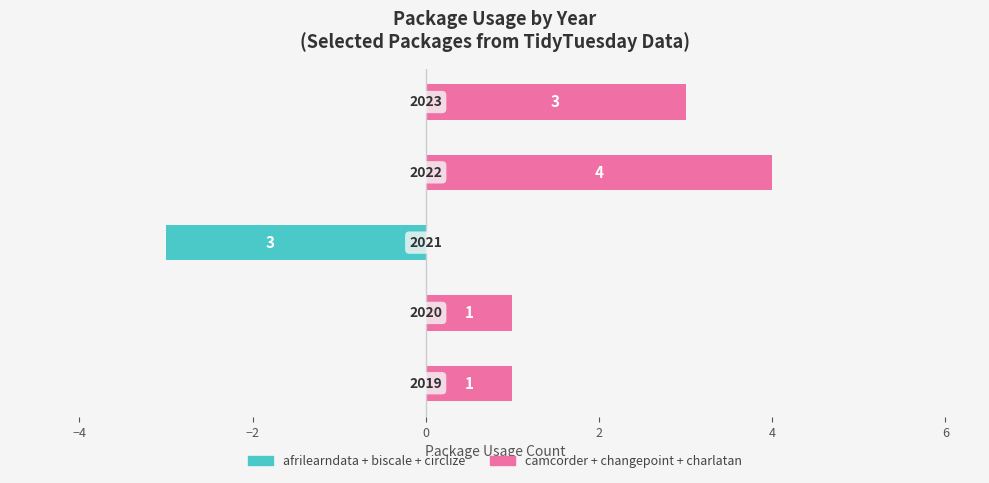

Which series has the widest spread of values?

camcorder+changepoint+charlatan